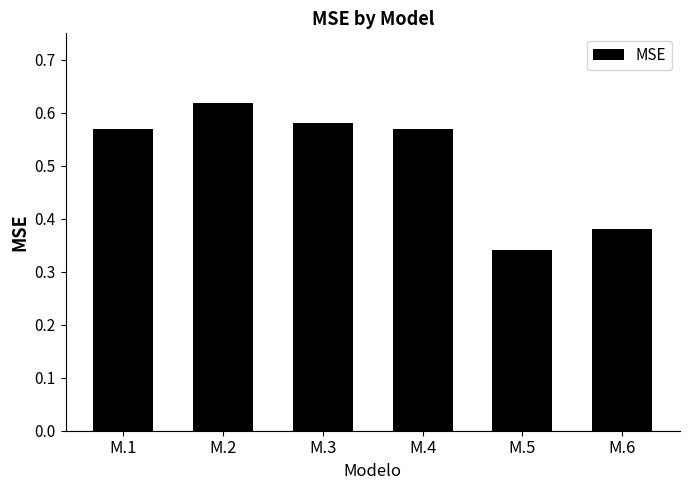

What is the sum of all values?

3.1